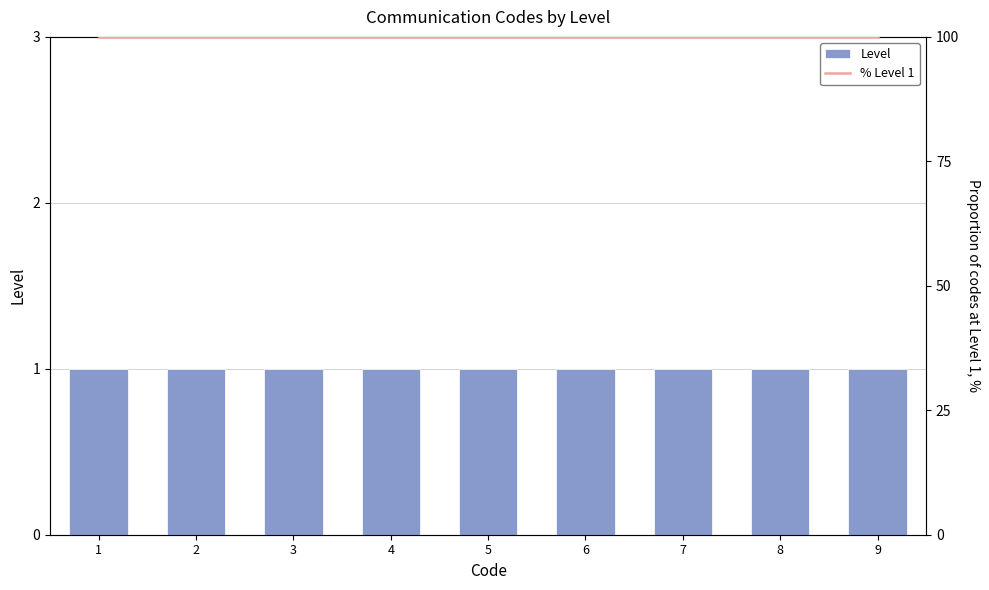

At how many categories does at least one series exceed 21?

9